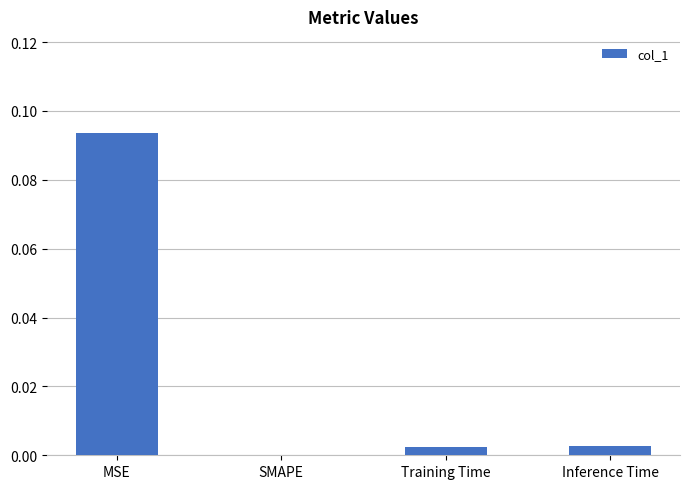

At which category does the chart reach its peak across all series?

MSE